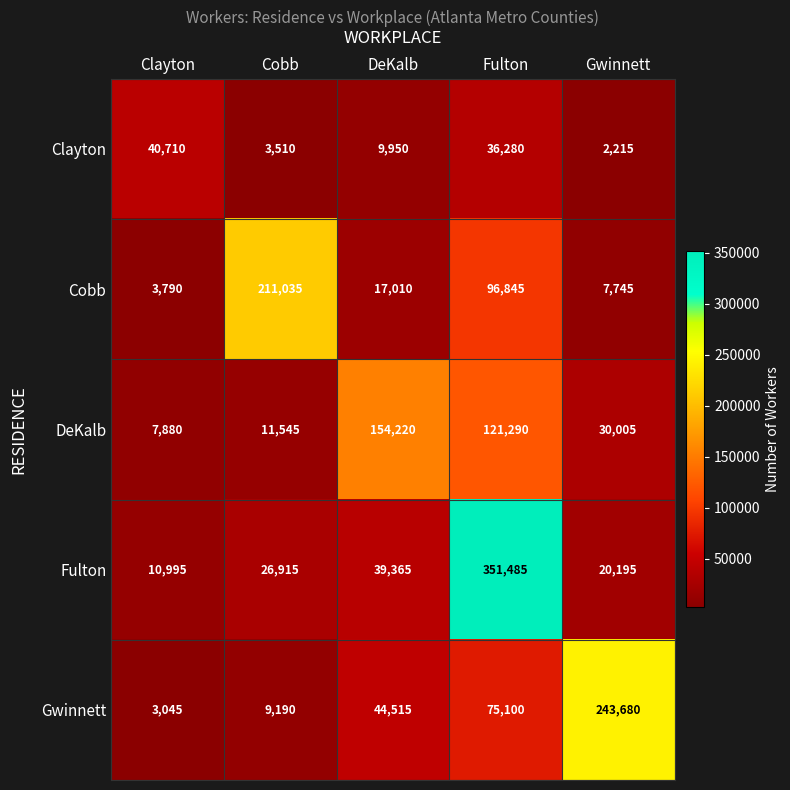

Rank the series by their maximum value, from lowest to highest.

Clayton, DeKalb, Cobb, Gwinnett, Fulton